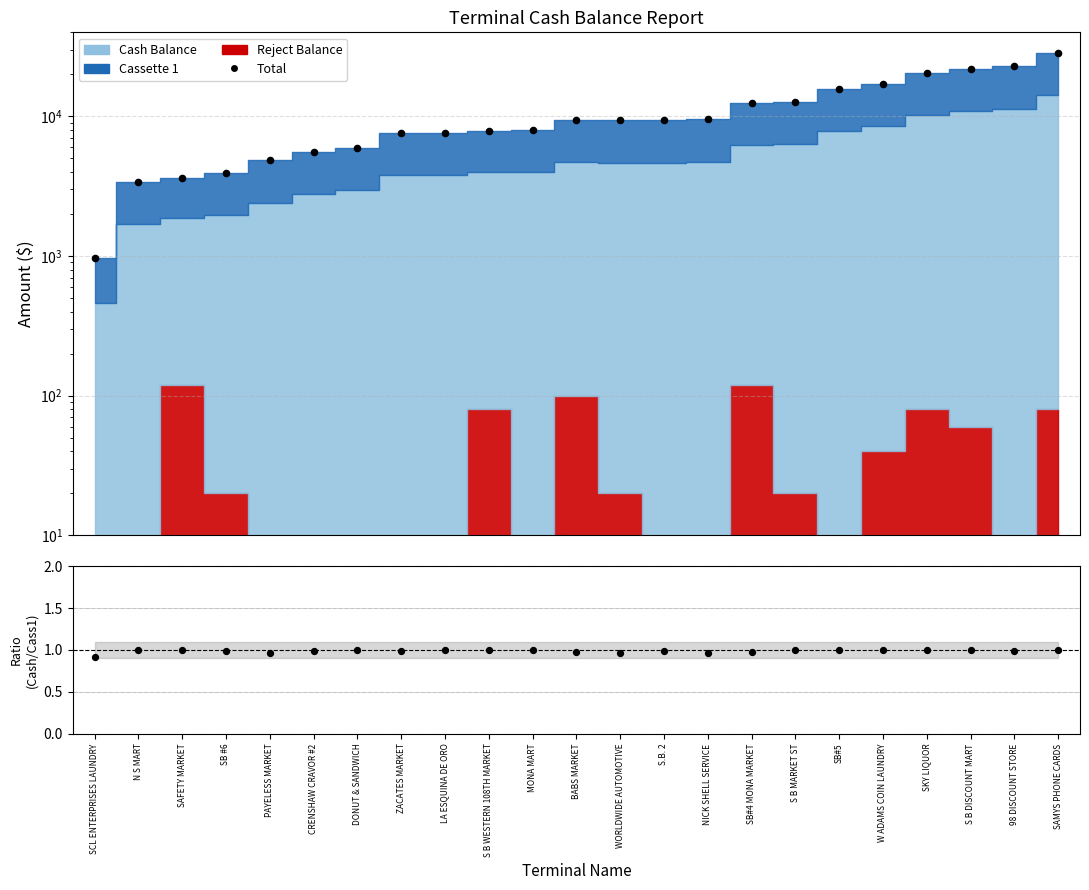

At which category is the sum across all series the highest?

SAMYS PHONE CARDS